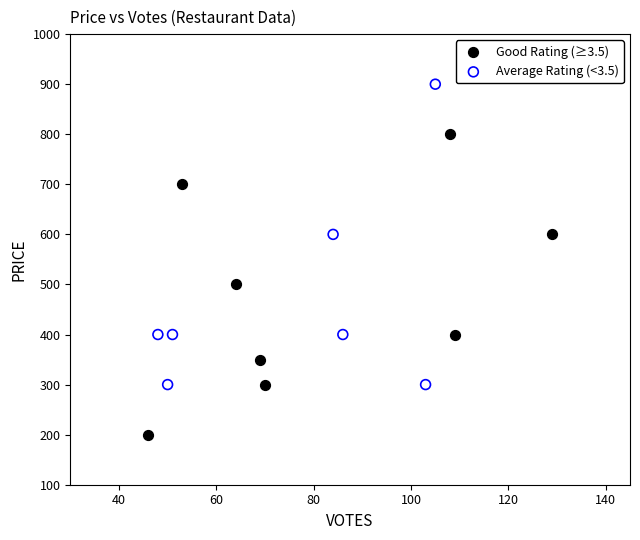

Which series reaches the minimum Y coordinate?

Good Rating (≥3.5)